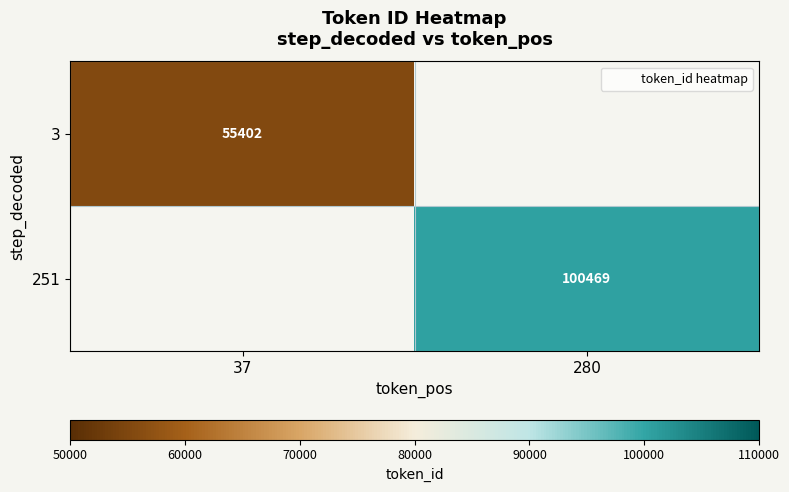

Is the value of 3 at 280 greater than the value of 251 at 280?

No